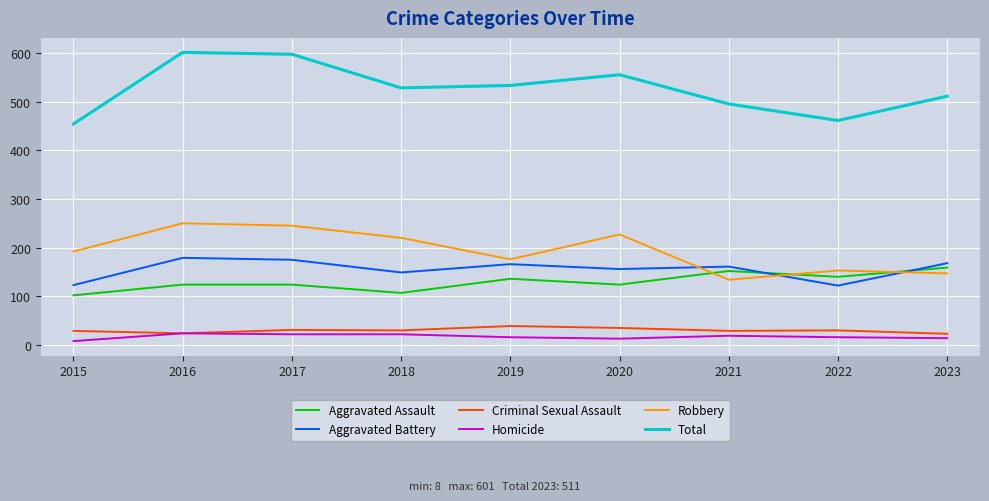

What is the difference between the maximum and second lowest values in the Criminal Sexual Assault series?

15